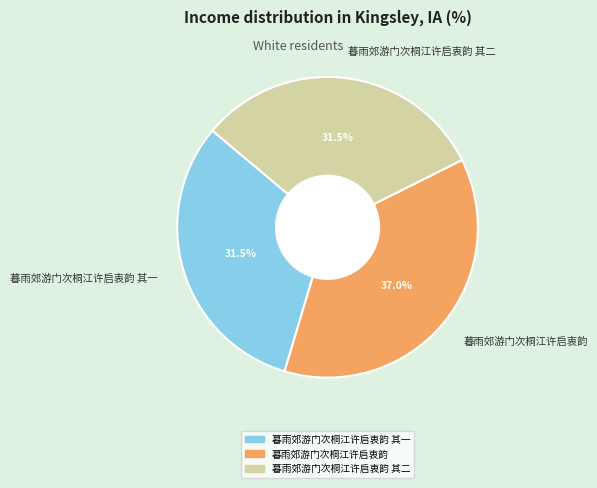

Combined, what portion of the pie is 暮雨郊游门次桐江许启衷韵 其一 and 暮雨郊游门次桐江许启衷韵 其二?

63.0%